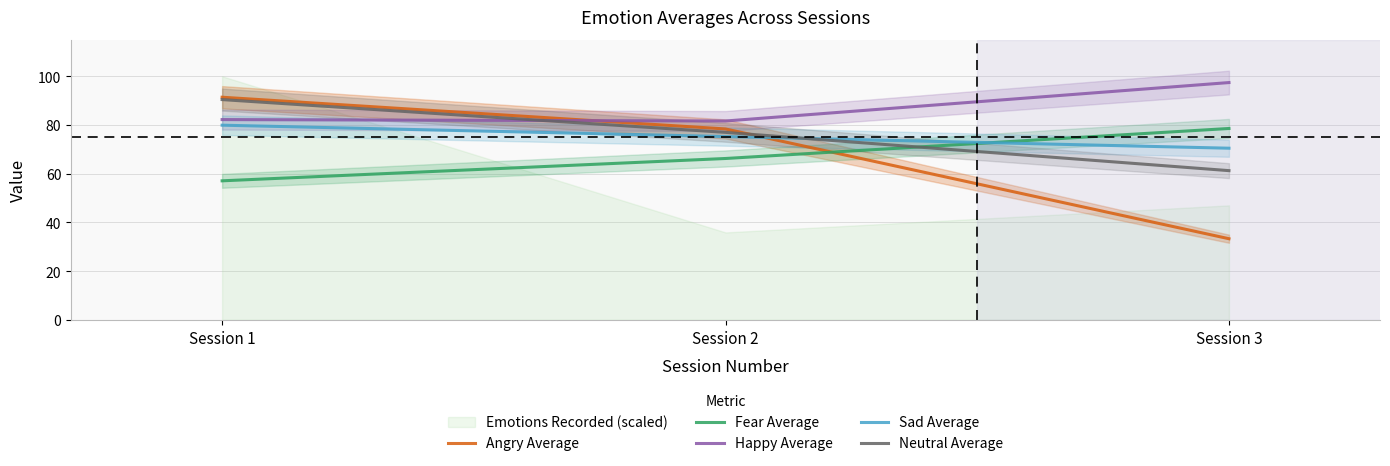

What is the sum of the Happy Average values at Session 2 and Session 1?

163.9